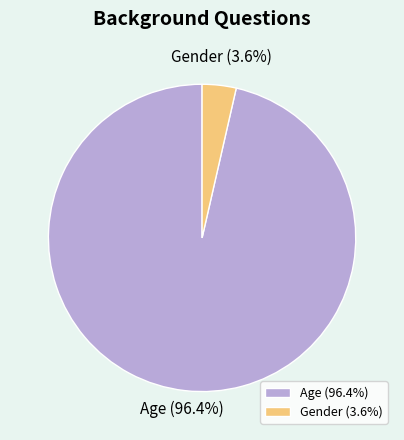

Which category has the biggest portion of the pie?

Age